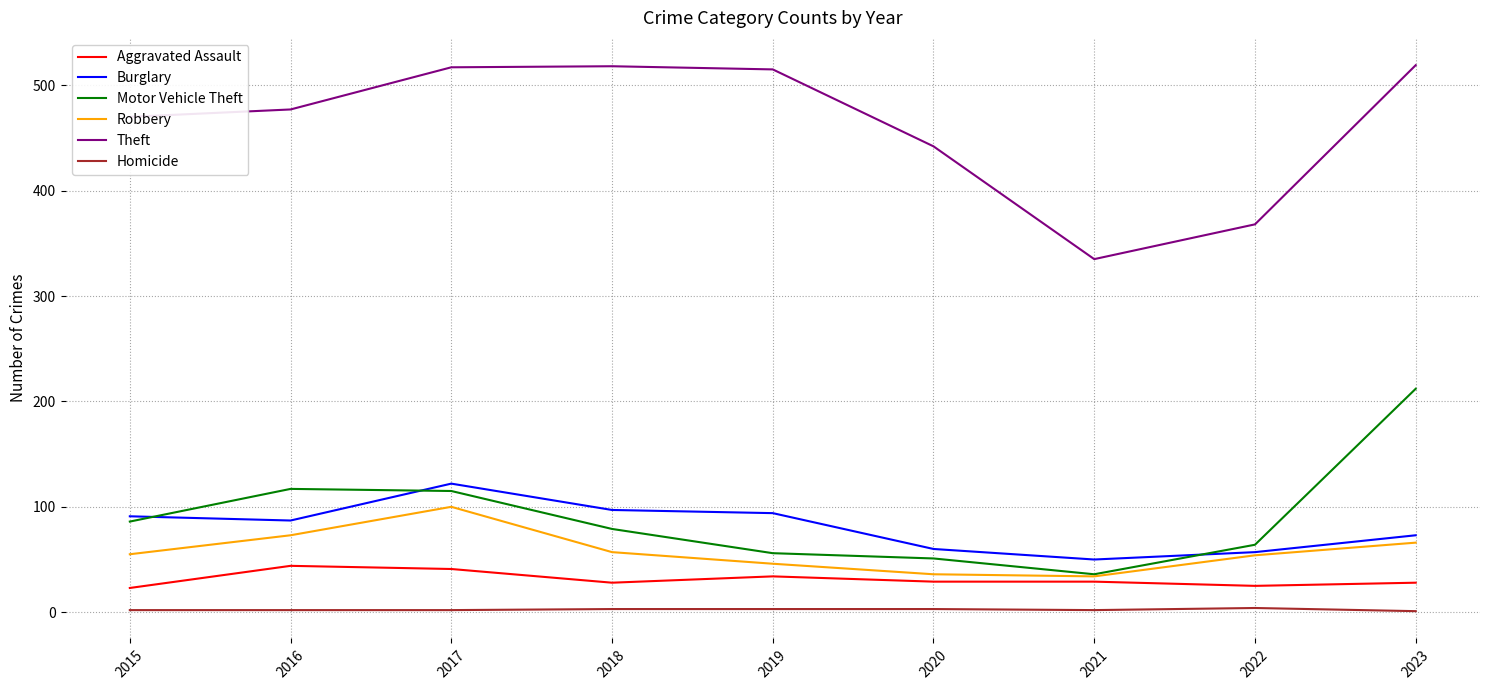

What is the greatest value displayed?

519